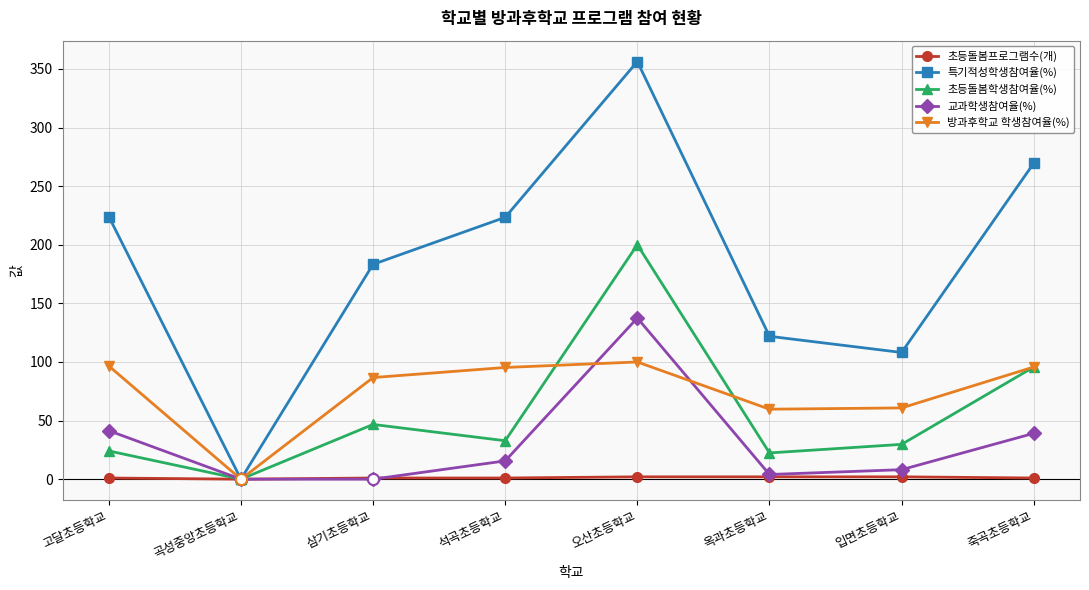

At how many categories does at least one series exceed 345?

1